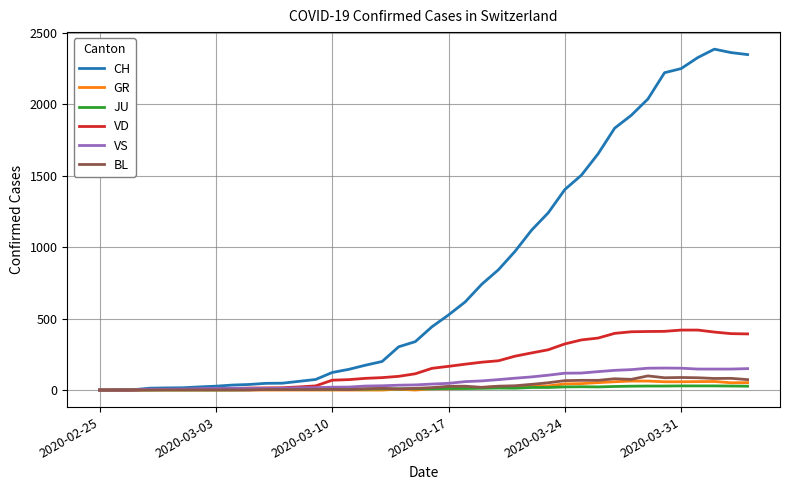

Which series has the largest range (max minus min)?

CH